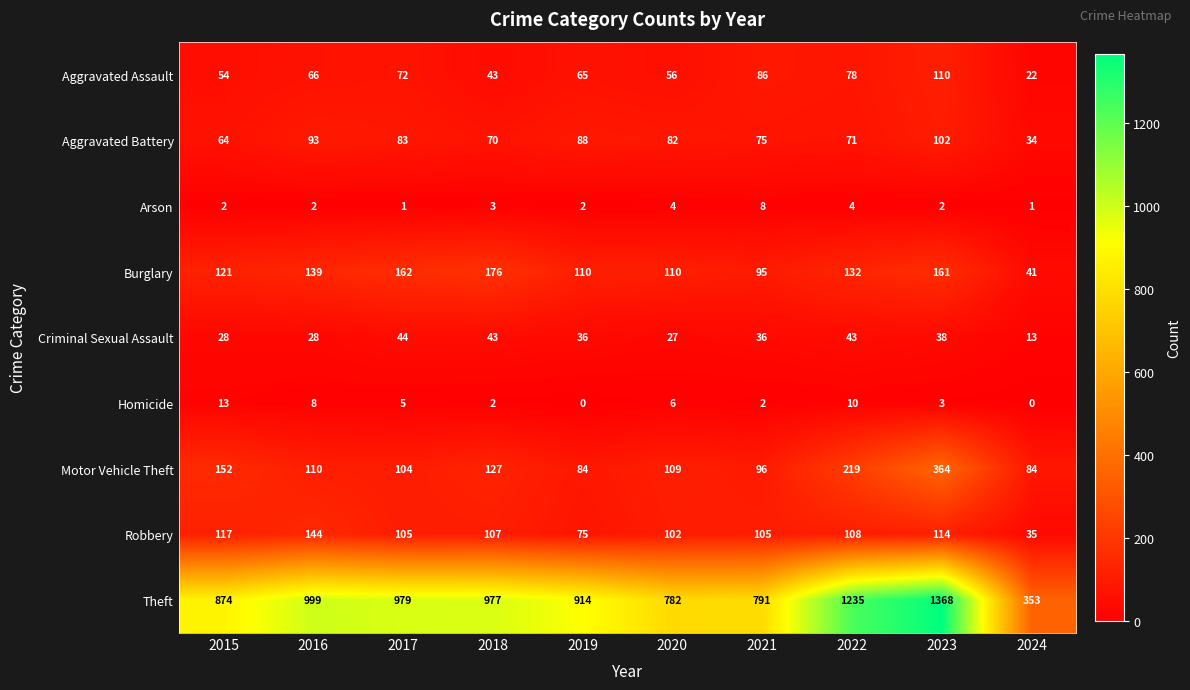

Which series has the widest spread of values?

Theft